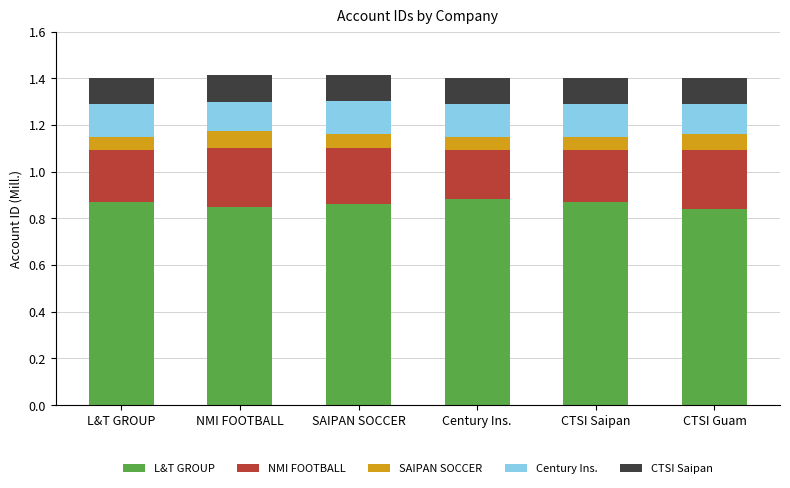

What are all the series names shown in the legend?

L&T GROUP, NMI FOOTBALL, SAIPAN SOCCER, Century Ins., CTSI Saipan